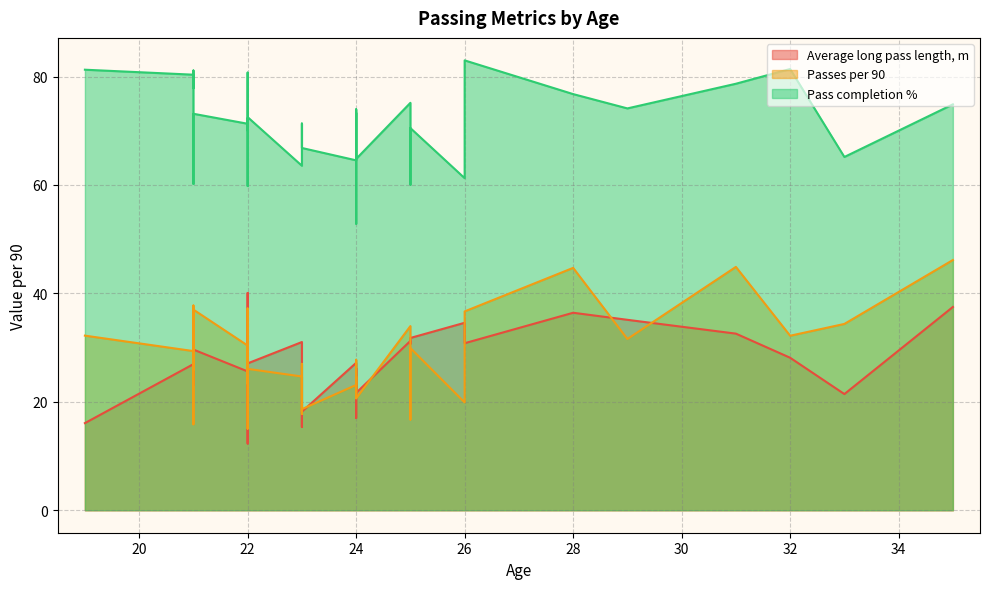

Which series has the largest range (max minus min)?

Passes per 90